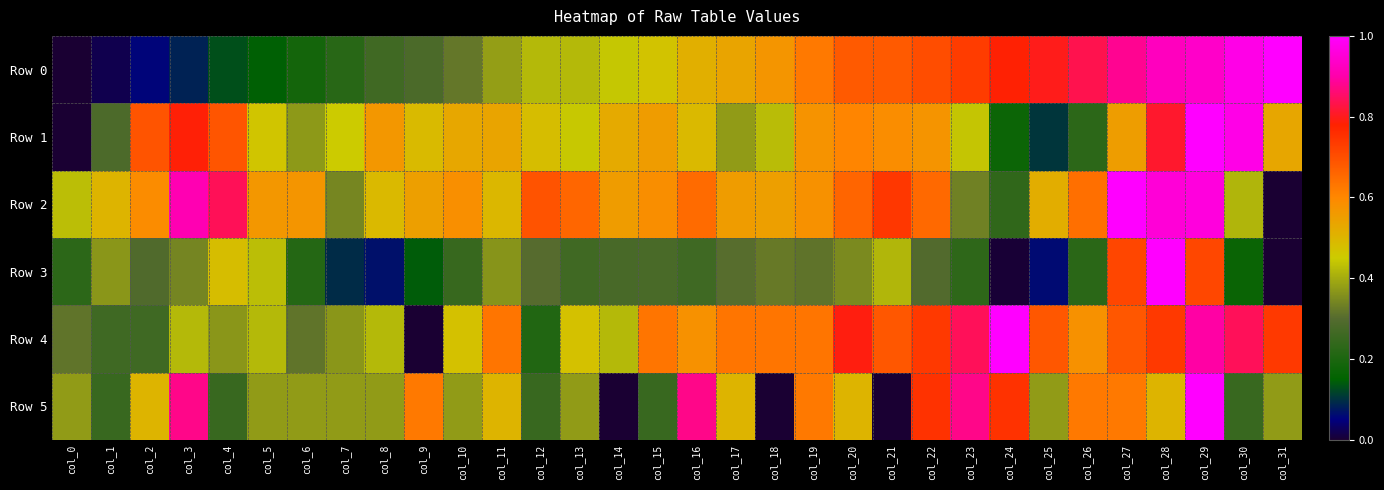

Which category has the highest value across all series?

col_31